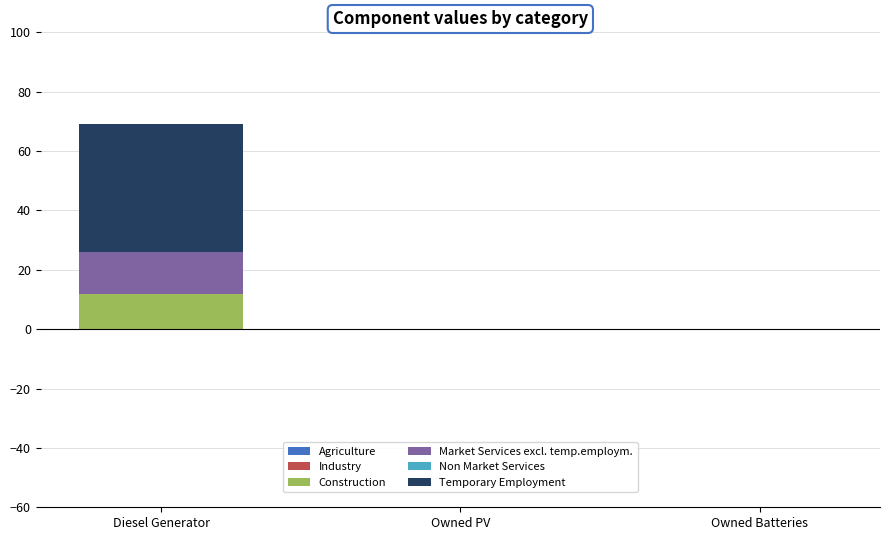

At which category is the sum across all series the highest?

Diesel Generator